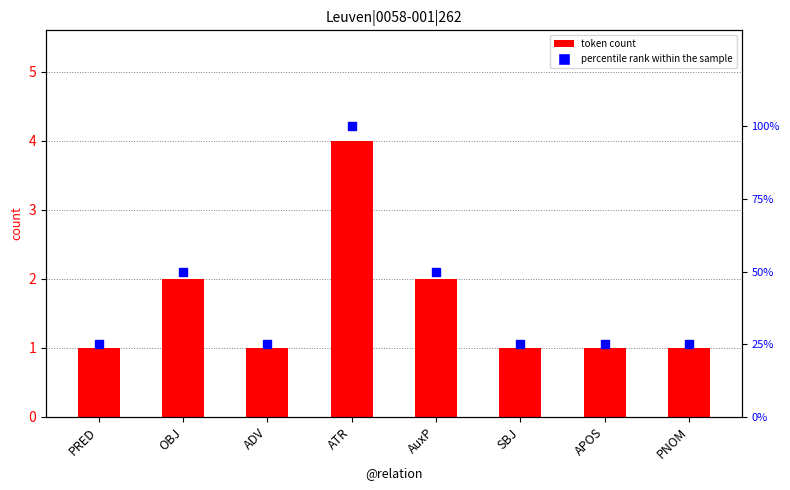

Which series has the largest total across all categories?

percentile rank within the sample